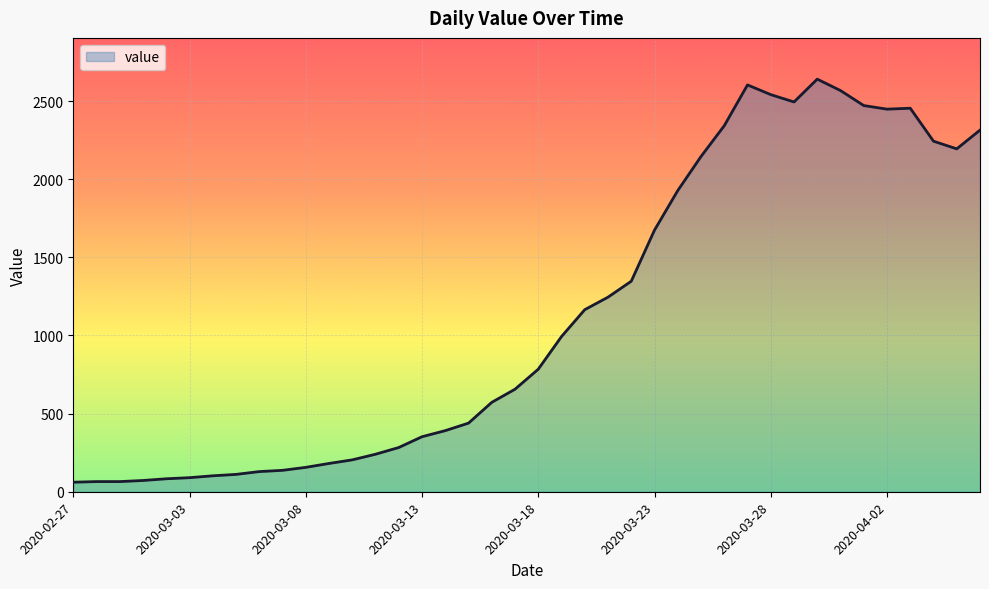

What is the maximum value shown in the chart?

2640